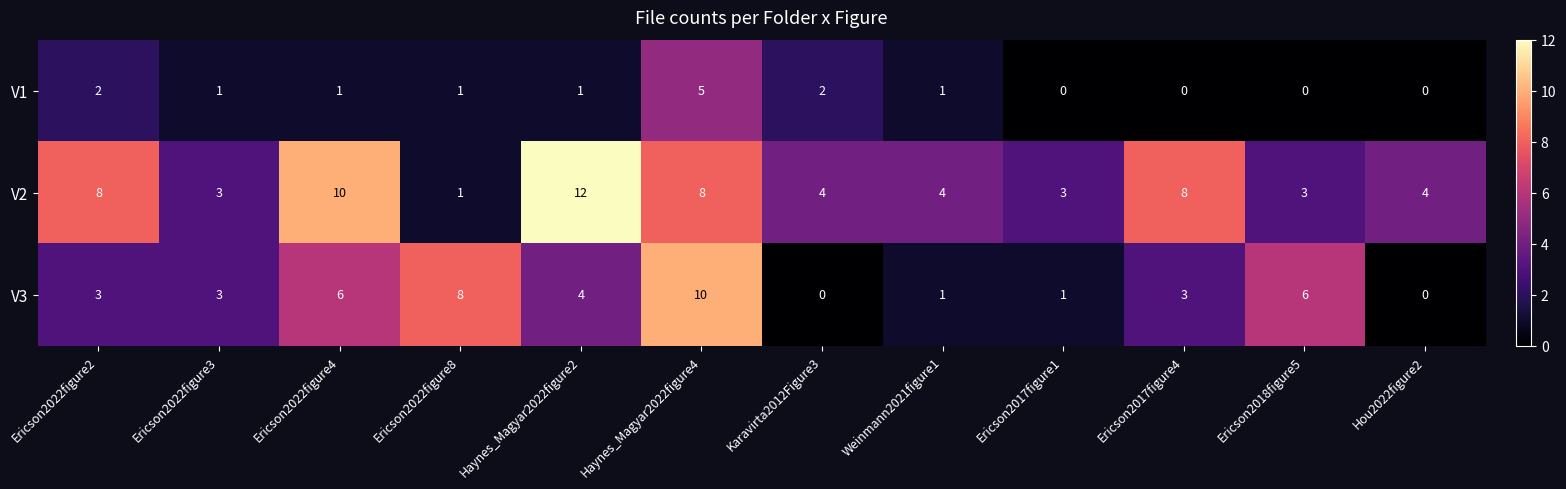

List the series in order of their peak value, highest first.

V2, V3, V1